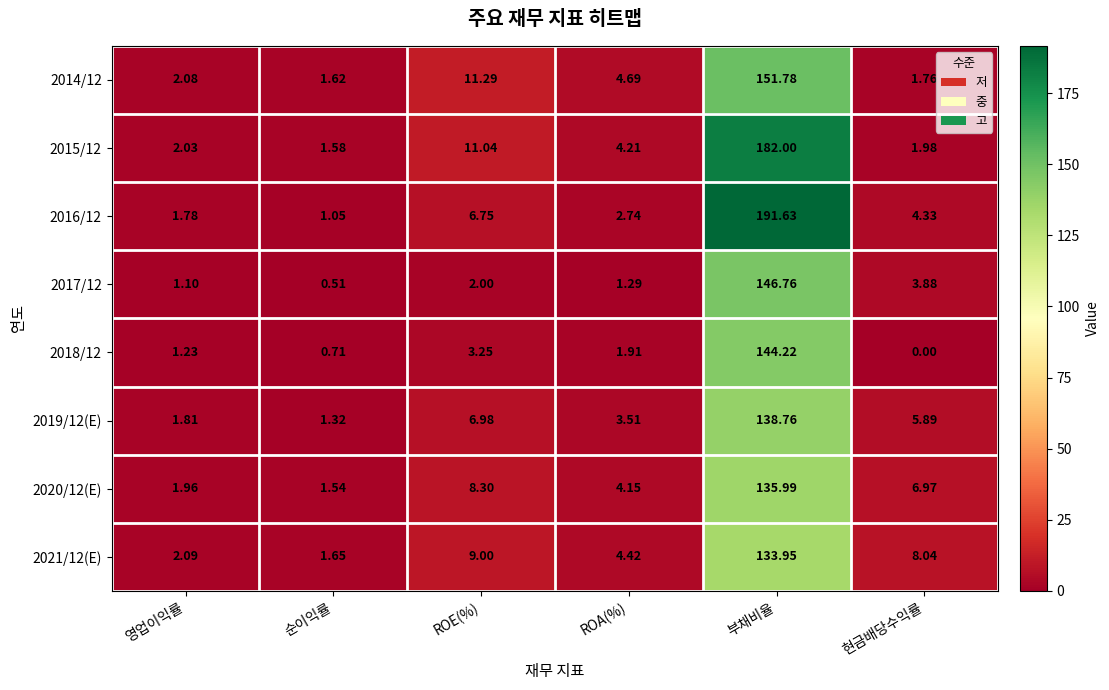

Which series has the largest total across all categories?

2016/12